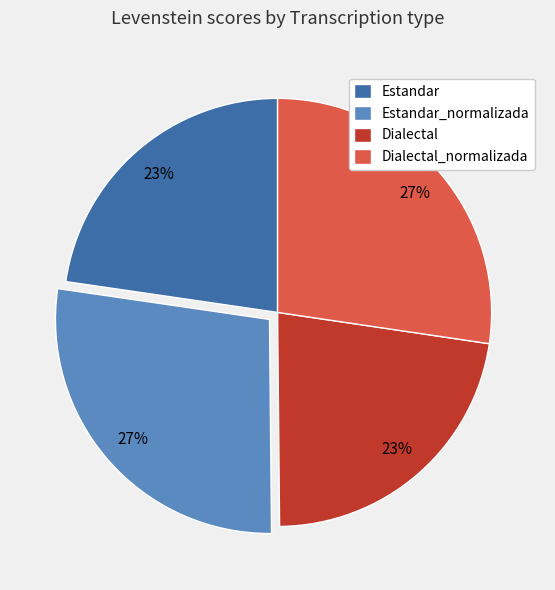

Is Estandar the majority of the pie?

No